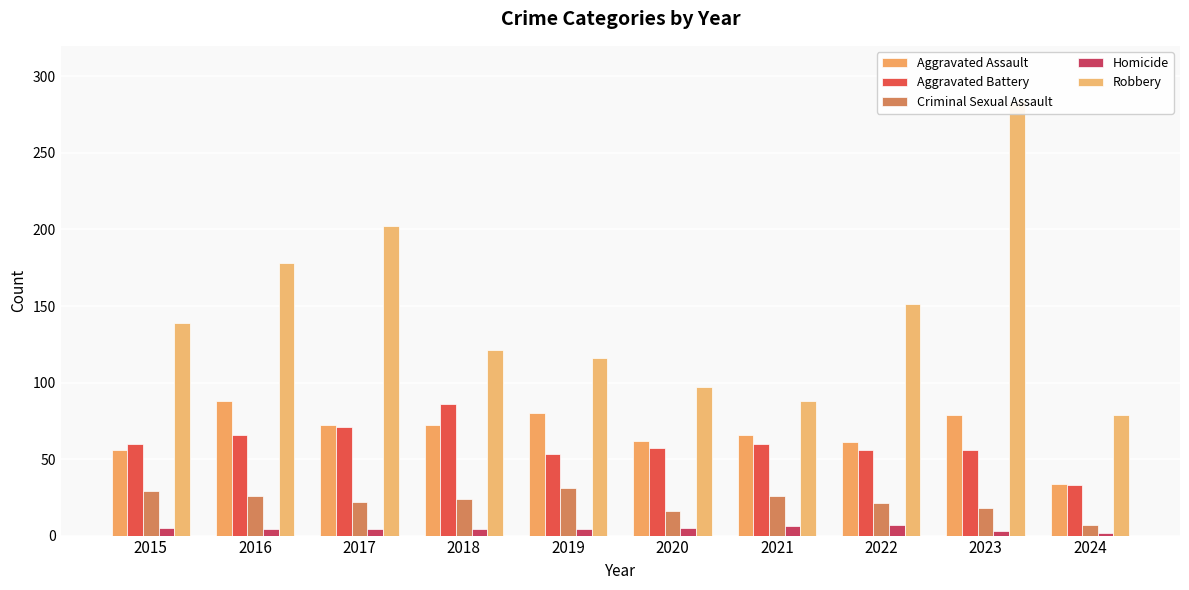

At which label does Criminal Sexual Assault reach its peak?

2019